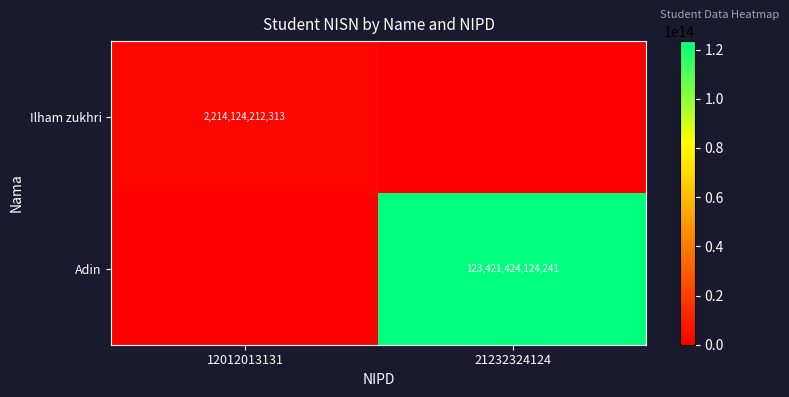

At how many categories does at least one series exceed 16461989053063?

1